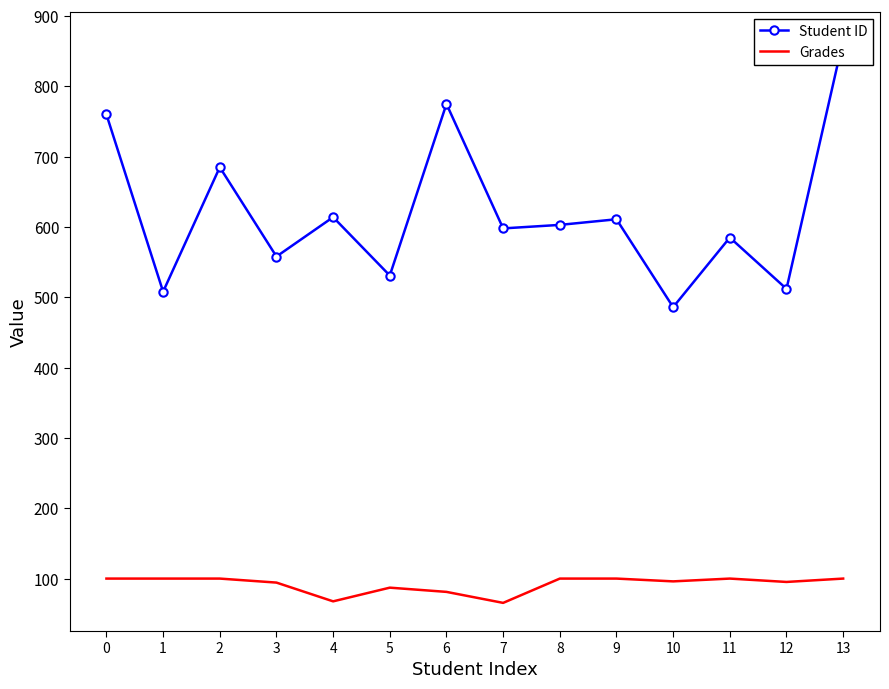

What are all the series names shown in the legend?

Student ID, Grades